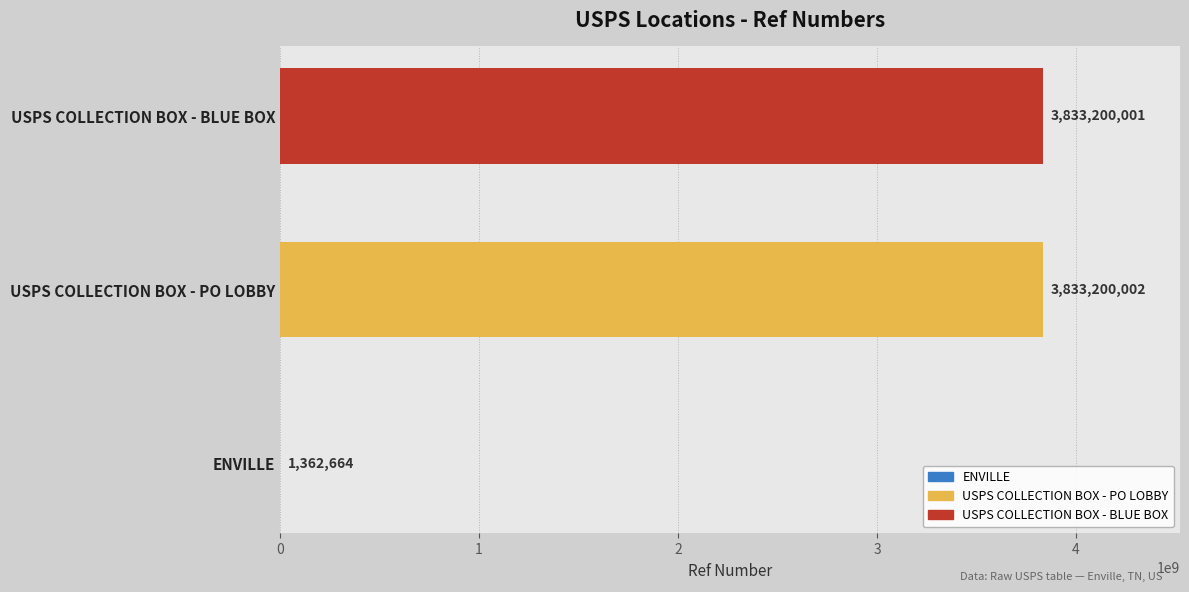

At which category does the chart reach its peak across all series?

USPS COLLECTION BOX - PO LOBBY